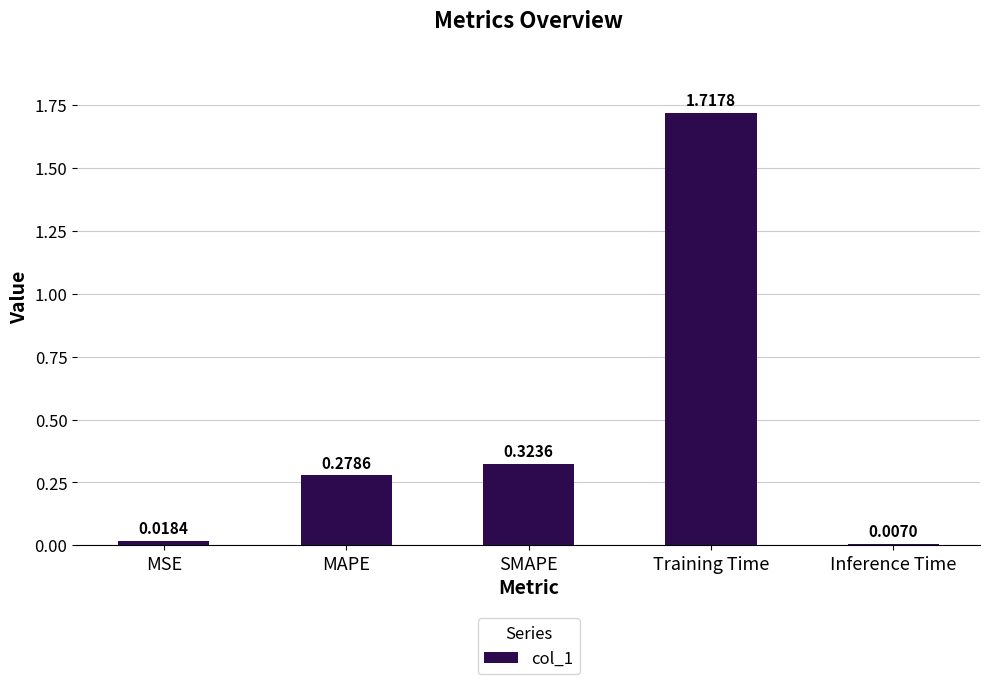

What is the average value?

0.5